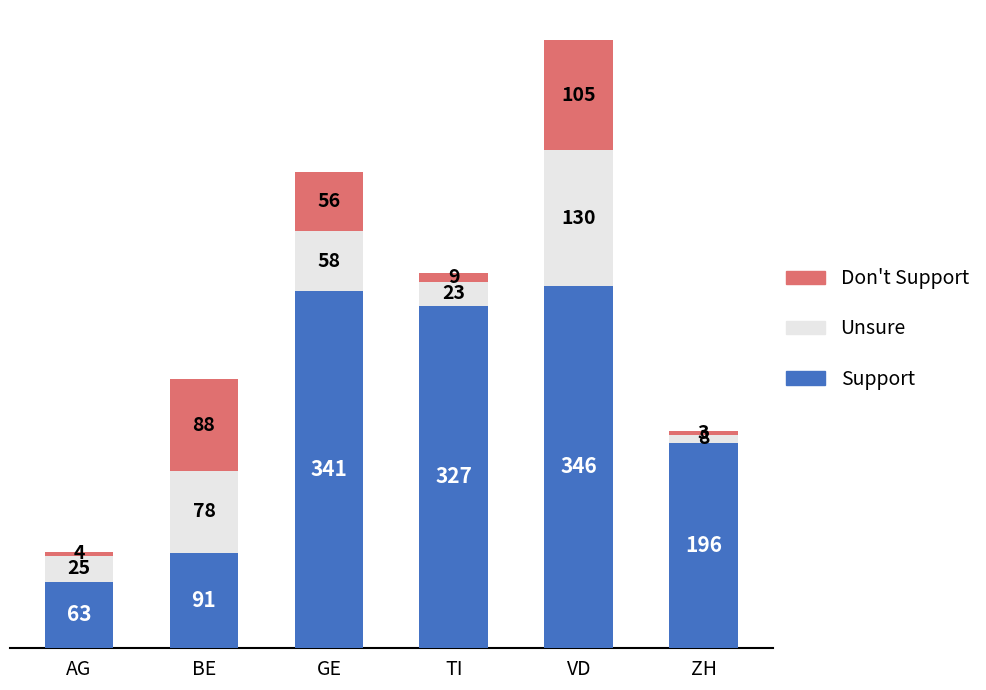

Does the chart contain any negative values?

No